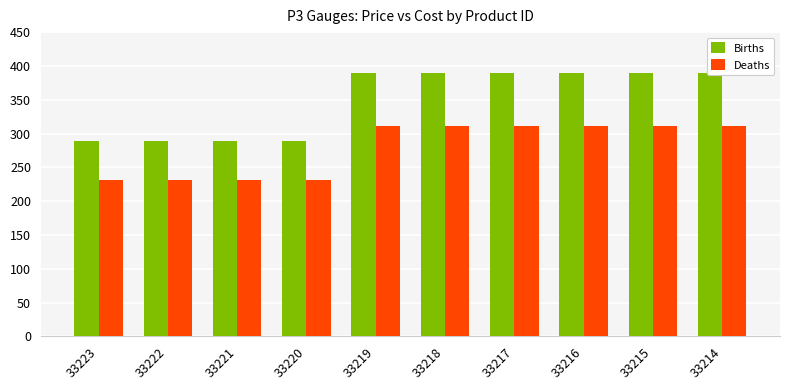

Is it true that Deaths equals 427.8 at 33219?

False